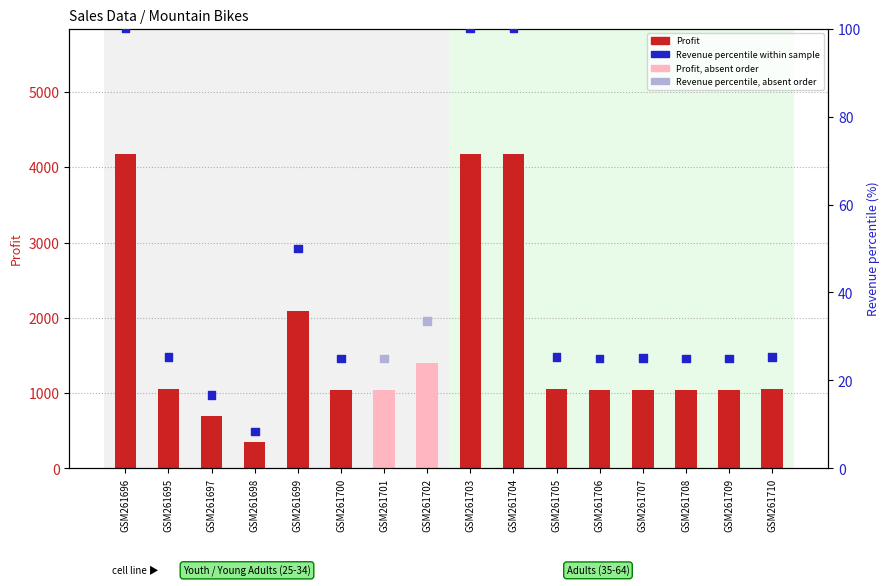

Which series reaches the maximum Y coordinate?

Profit